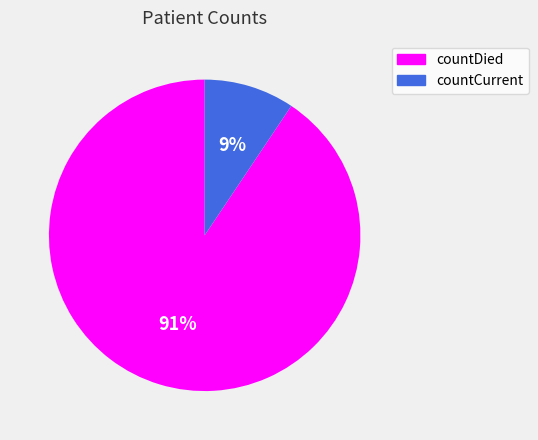

Is the sum of countCurrent and countDied greater than half?

Yes